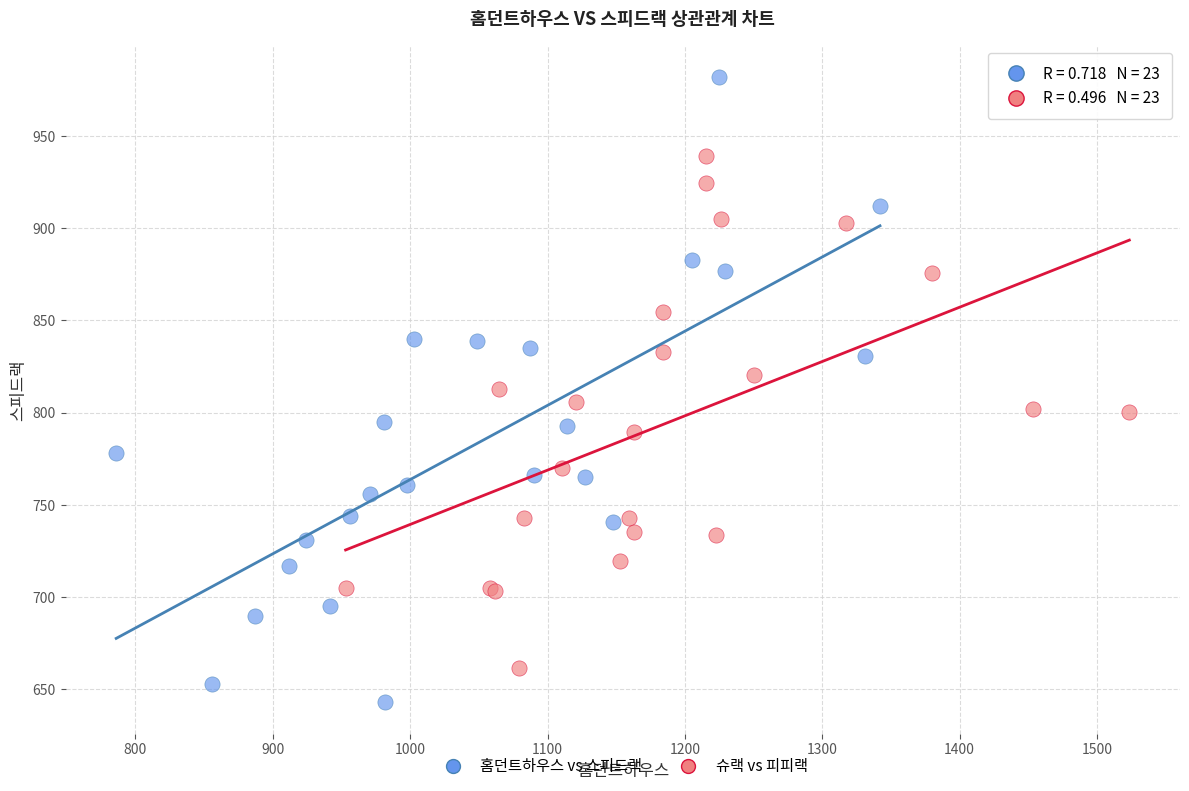

Which series reaches the minimum Y coordinate?

홈던트하우스 vs 스피드랙